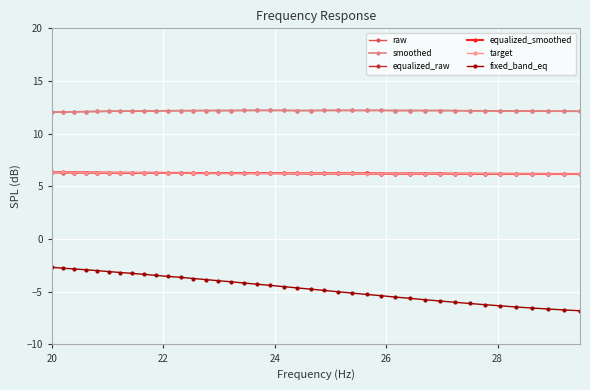

How many lines are shown in the chart?

6